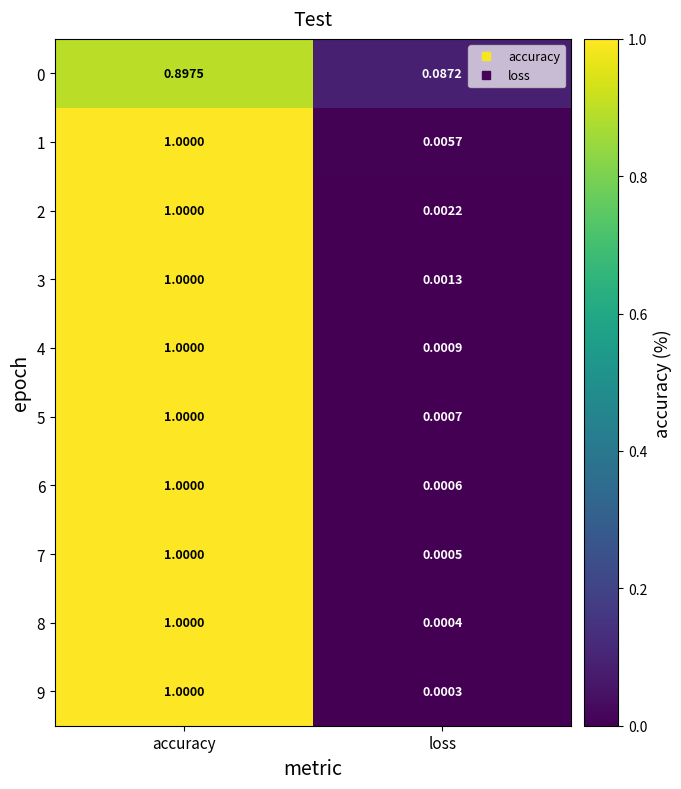

Which label corresponds to the largest value in the chart?

accuracy